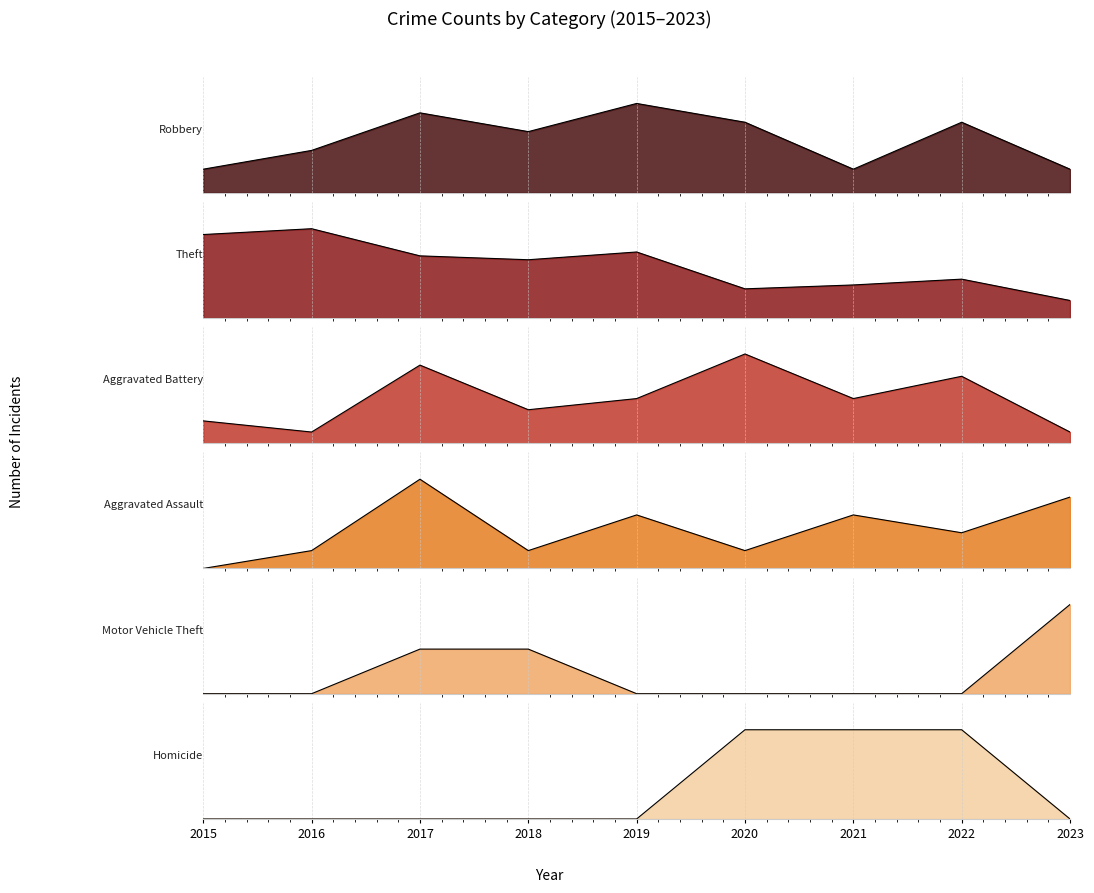

Where does the Robbery series first go above 13?

2017